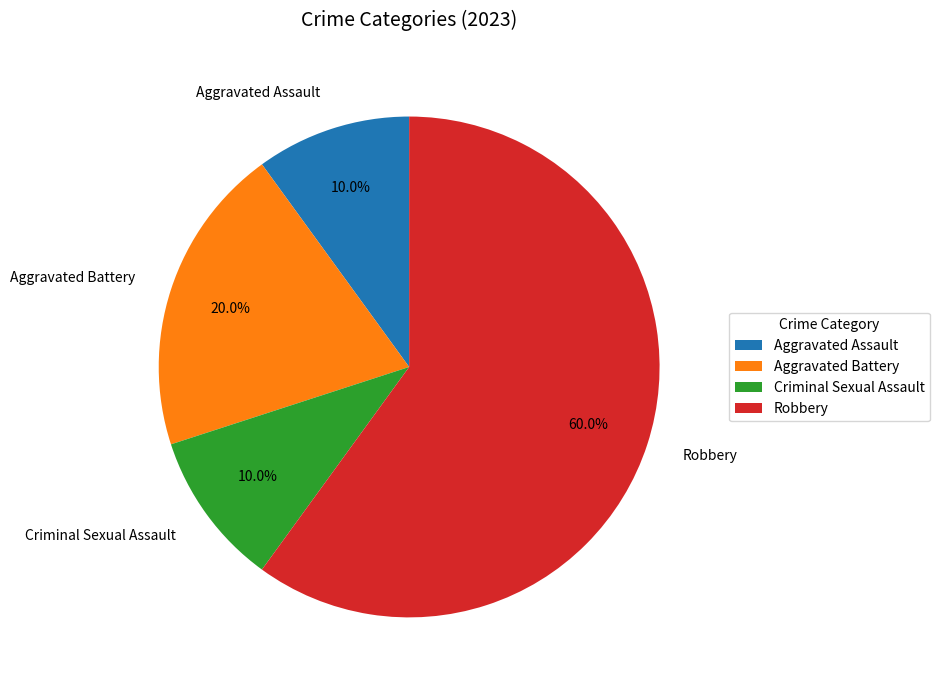

Which slice is the largest?

Robbery